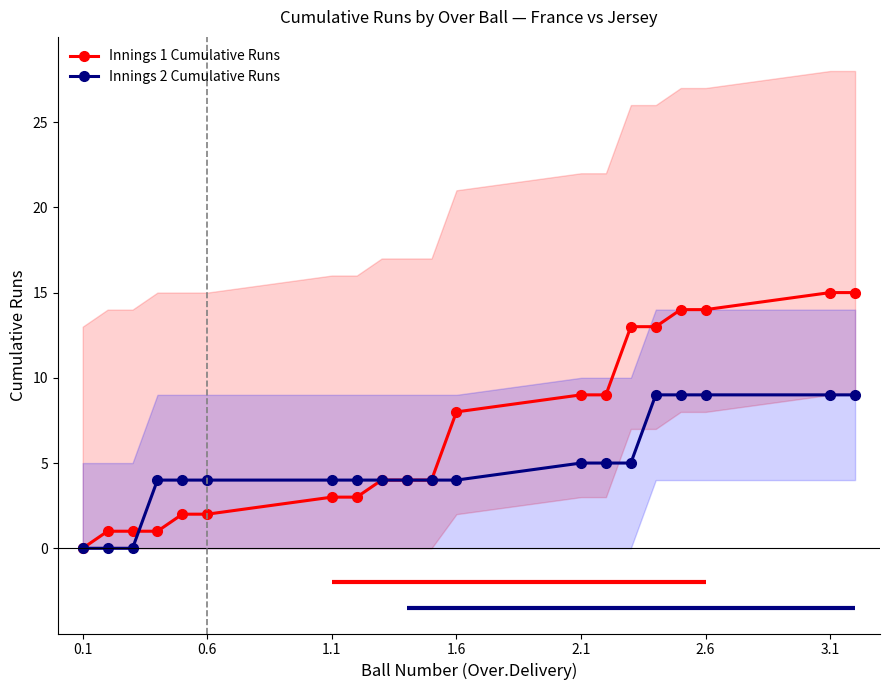

How many values in the Innings 1 Cumulative Runs series are below 4?

8